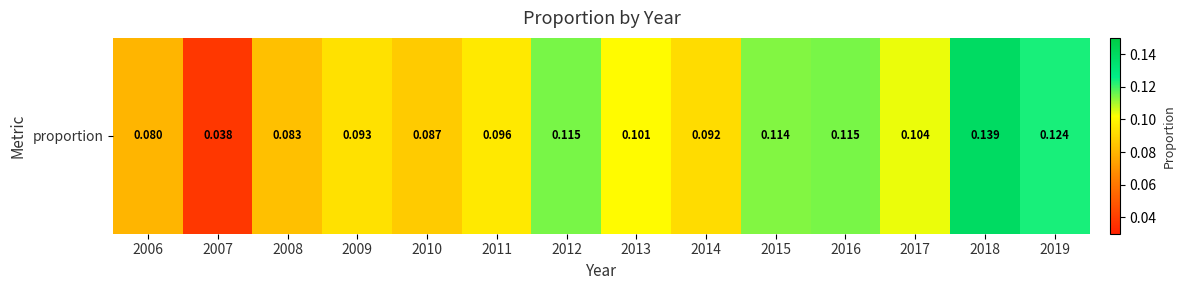

What is the sum of all values?

1.4